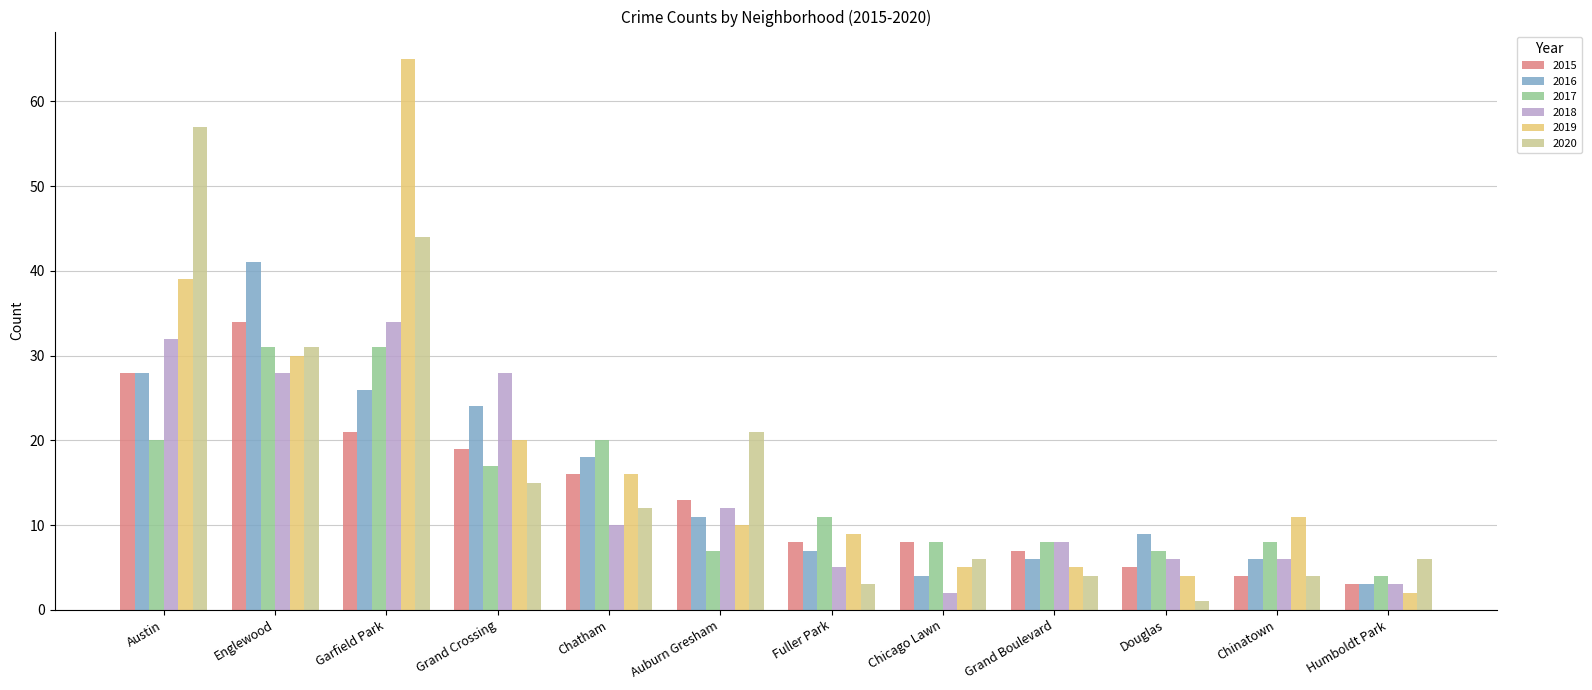

At which label does 2018 first exceed 10?

Austin